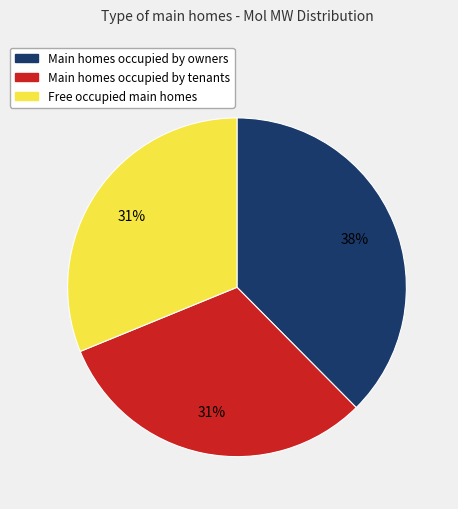

To the nearest percent, what is the average slice percentage?

33%